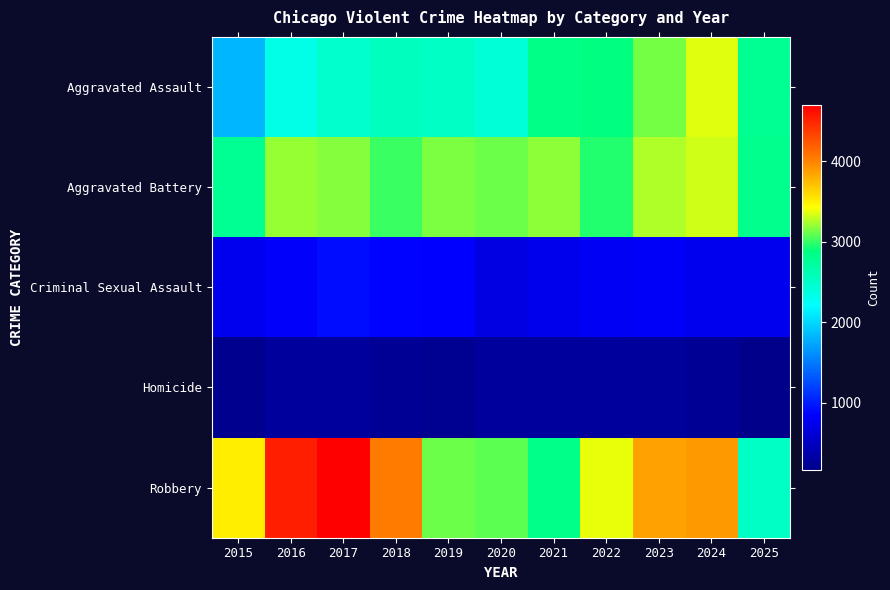

At how many categories does at least one series exceed 4345?

2